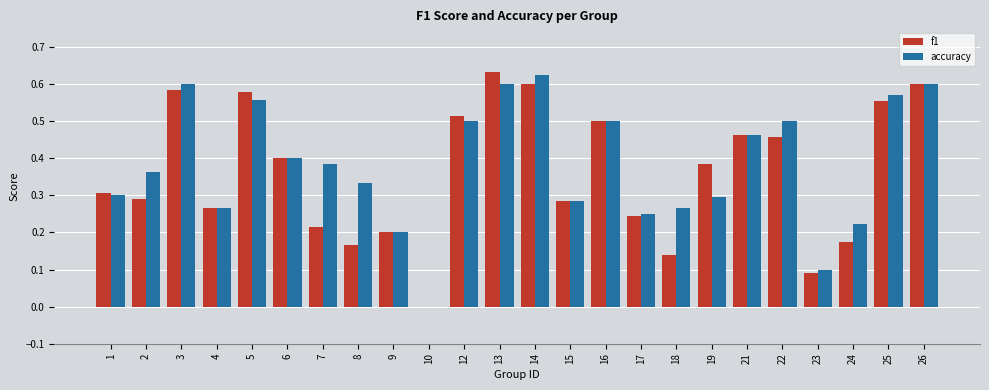

Is the value of accuracy at 25 greater than the value of f1 at 14?

No